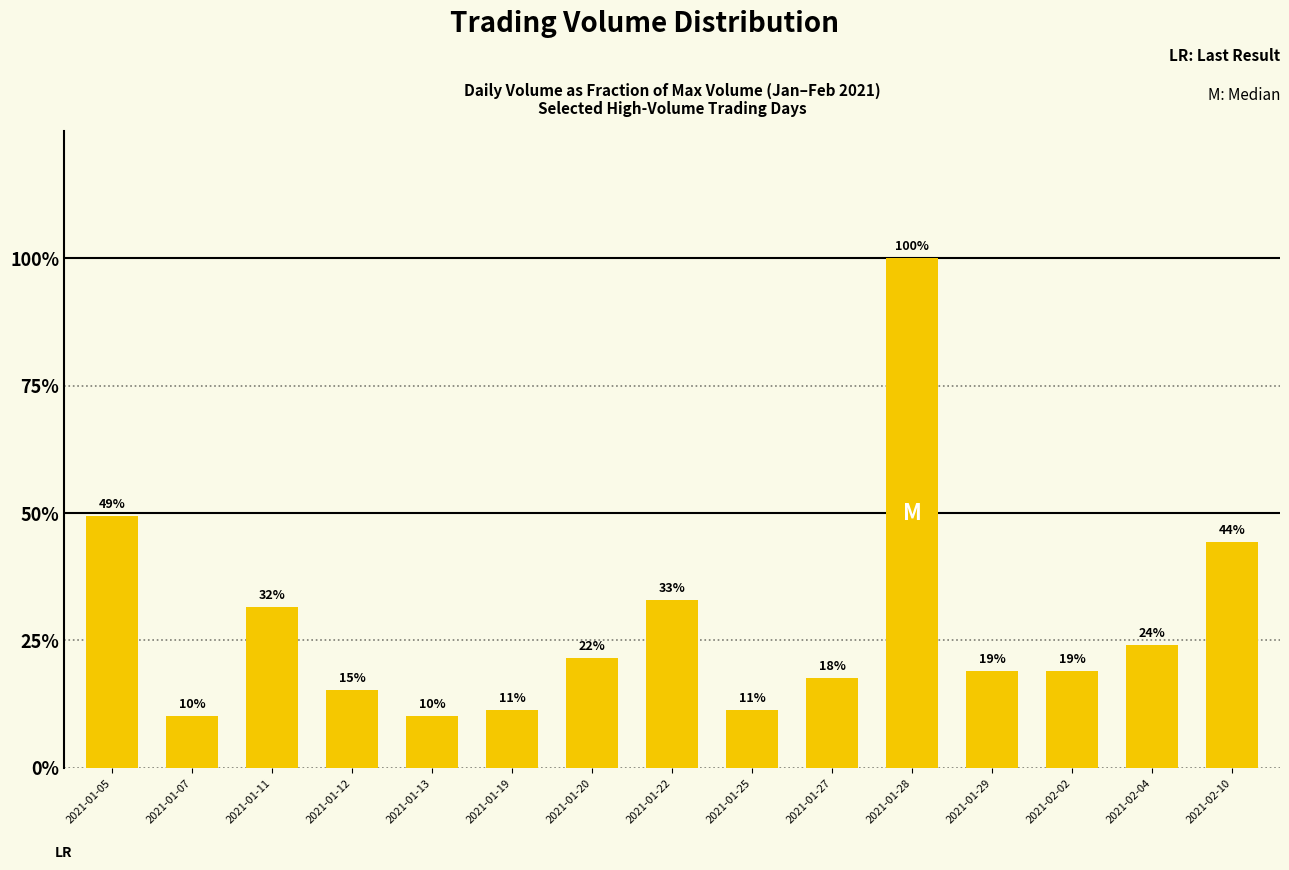

What is the difference between the maximum and minimum values?

0.9